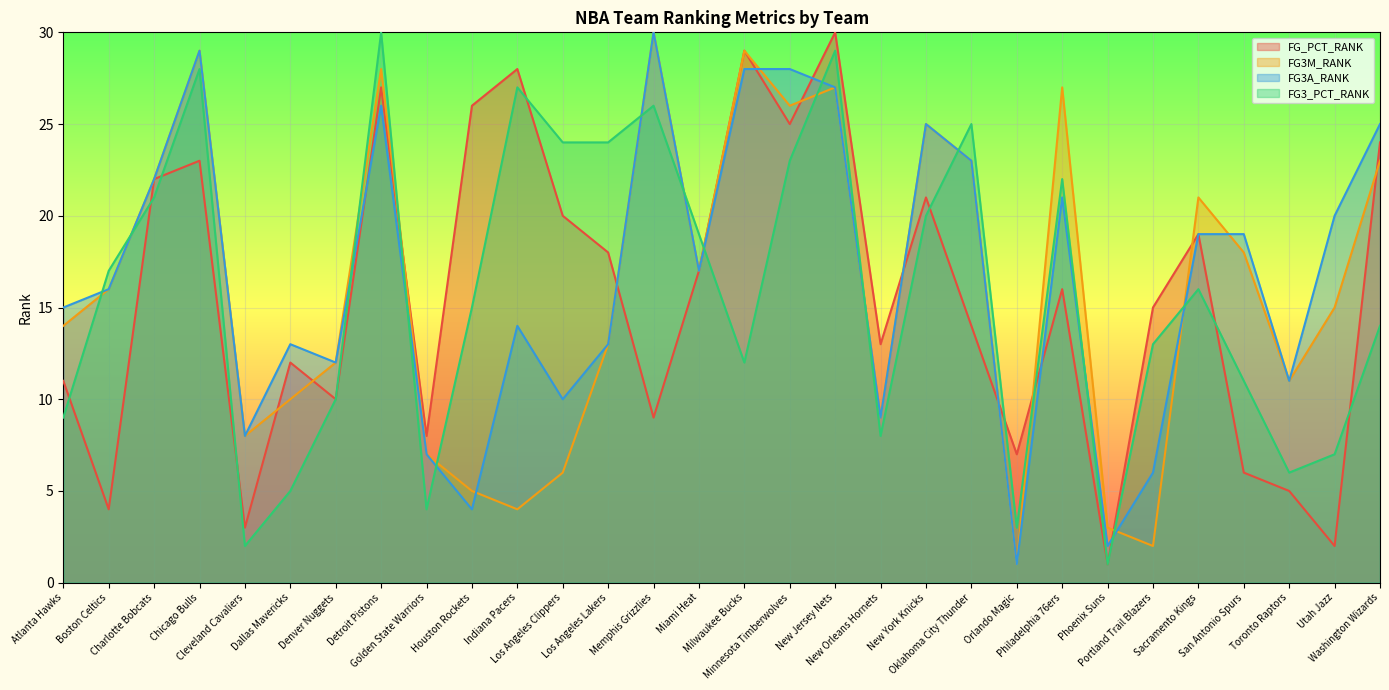

What are all the series names shown in the legend?

FG_PCT_RANK, FG3M_RANK, FG3A_RANK, FG3_PCT_RANK